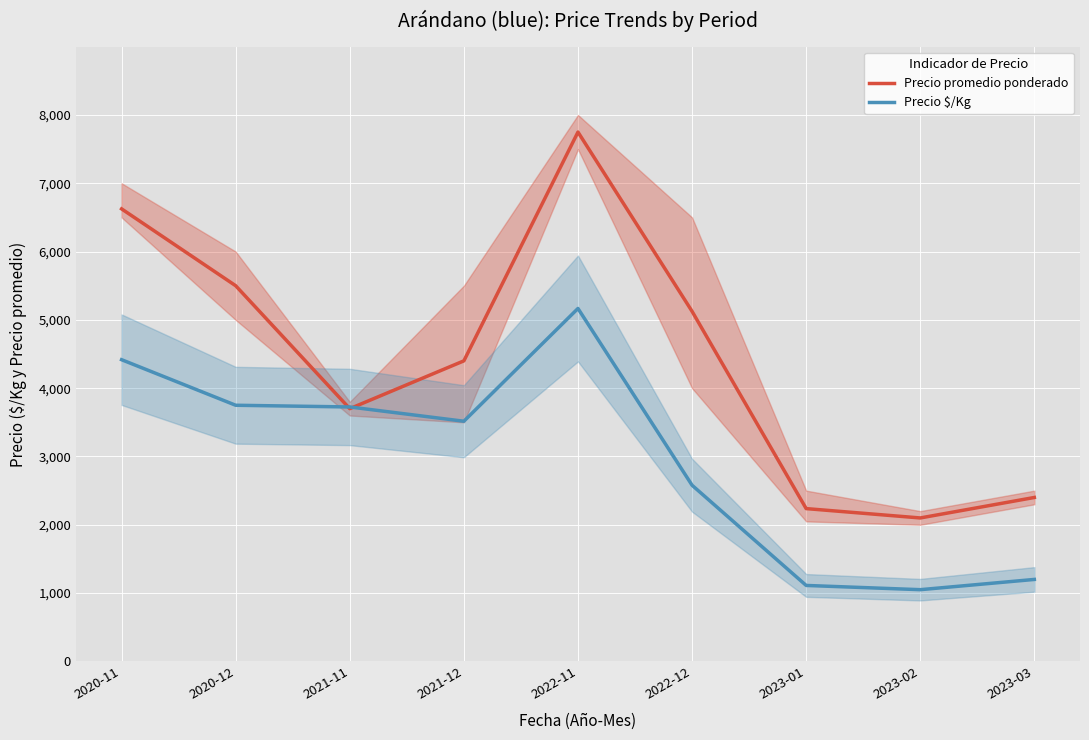

Which series changed the most between 2021-11 and 2023-02?

Precio $/Kg